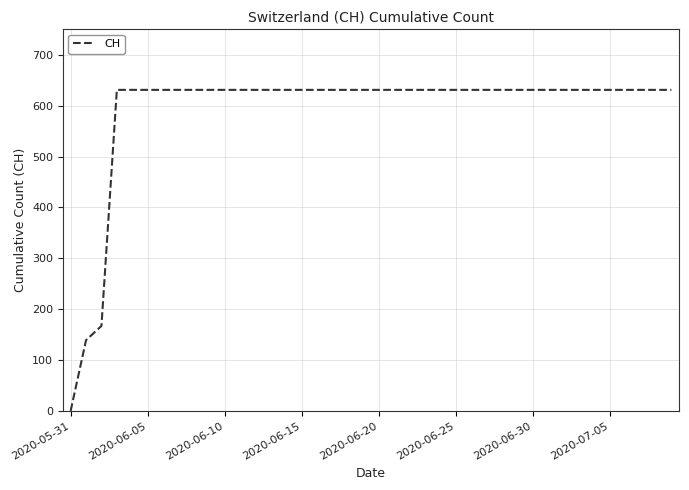

At which category does the chart reach its minimum across all series?

2020-05-31